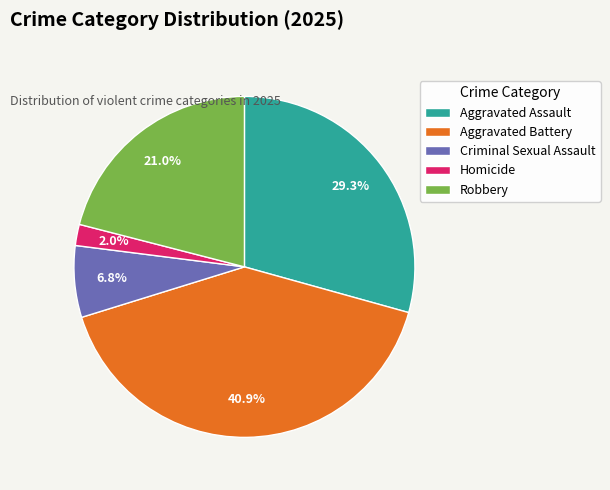

What is the total percentage of Criminal Sexual Assault and Aggravated Assault?

36.1%